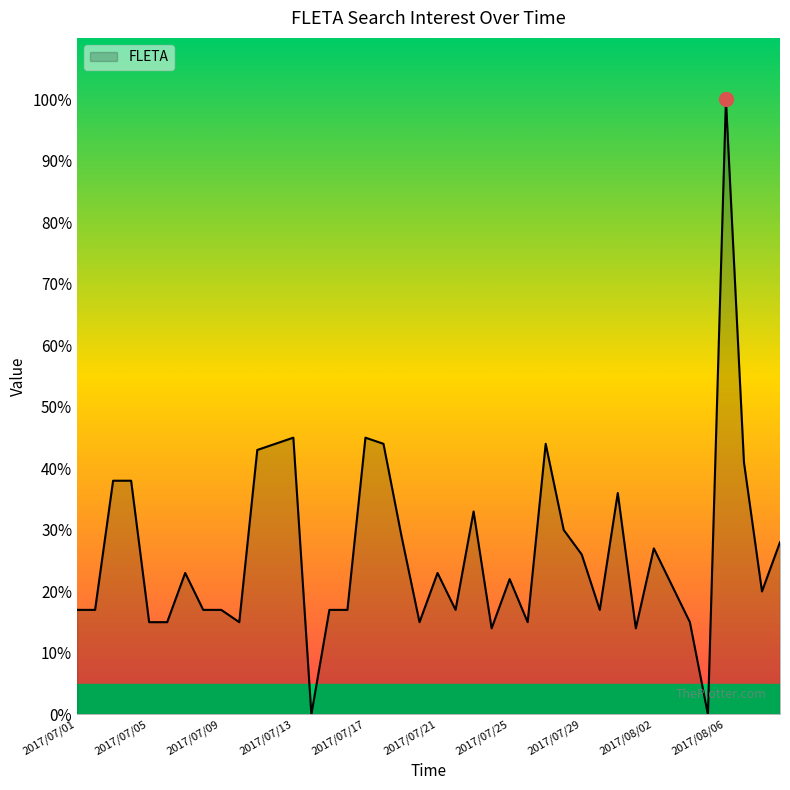

What is the difference between the maximum and minimum values?

100